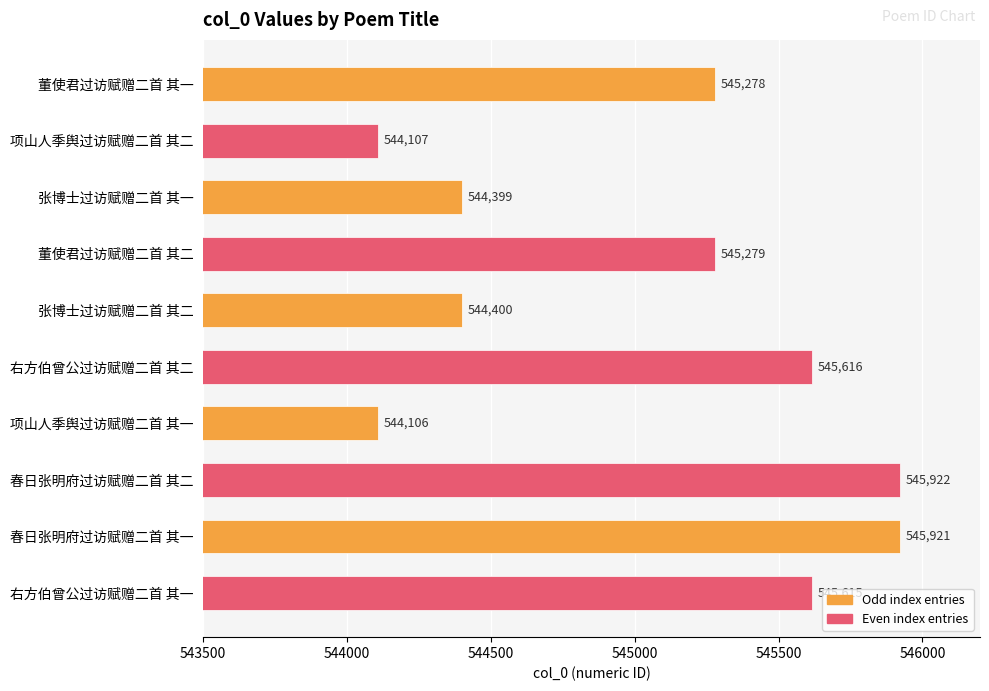

How many bars are there in total?

10